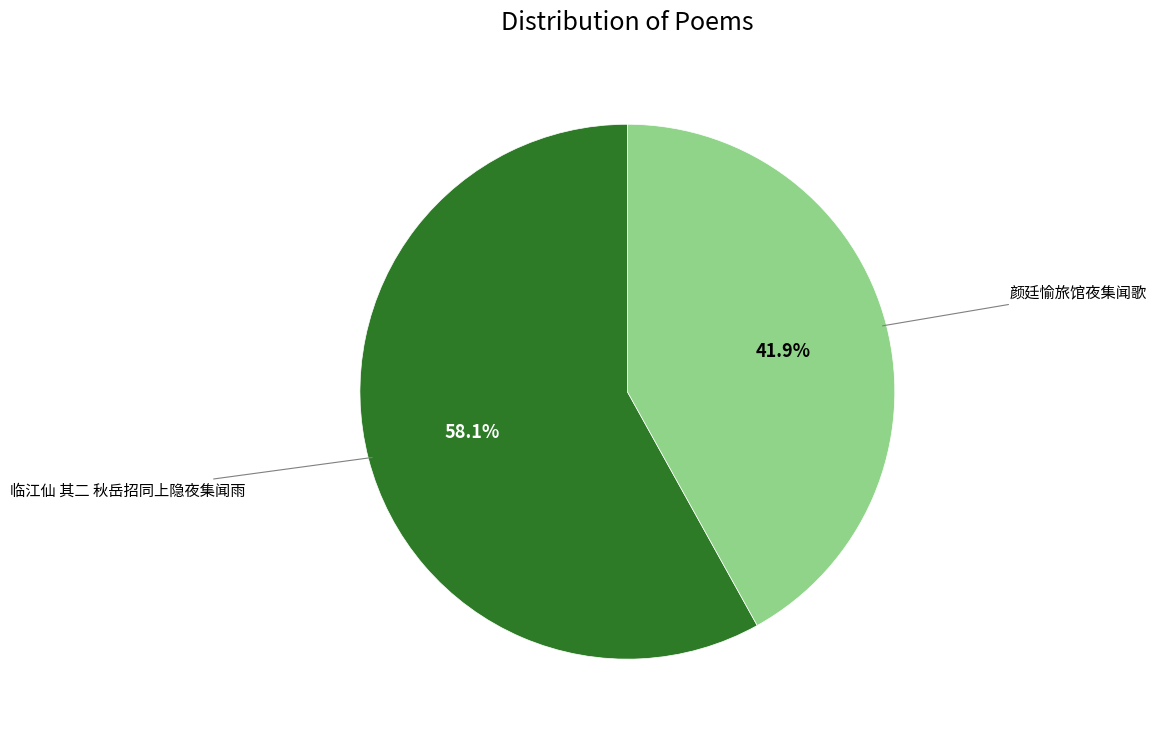

Is 颜廷愉旅馆夜集闻歌 the majority of the pie?

No